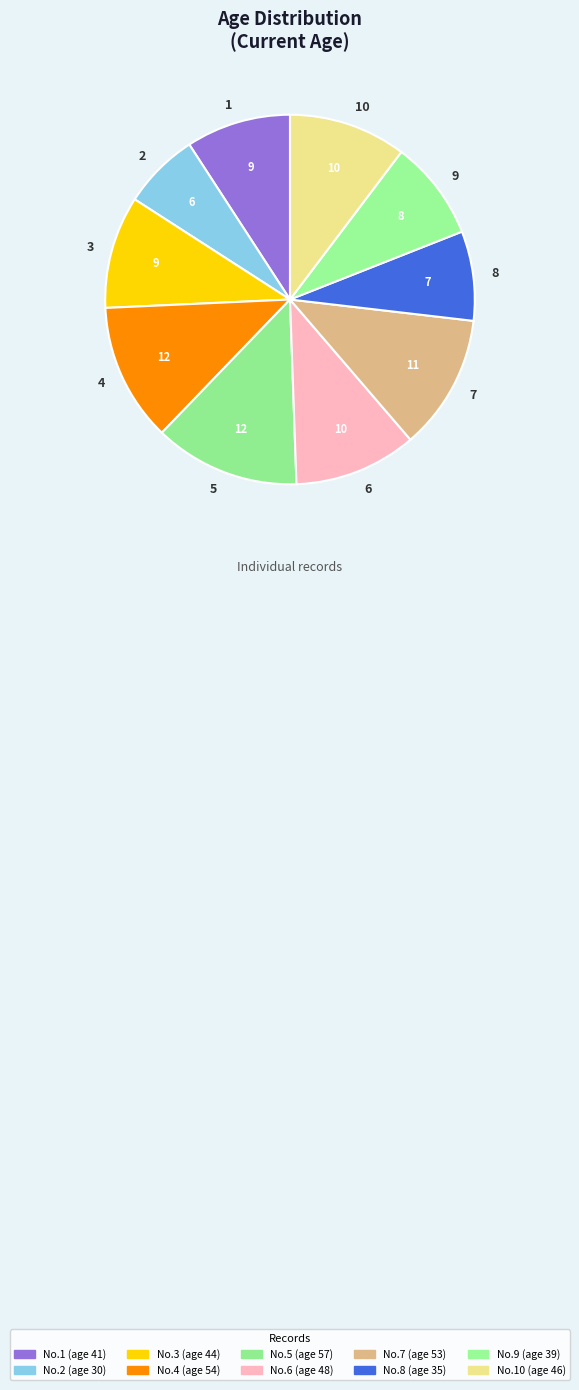

Which category has the biggest portion of the pie?

5